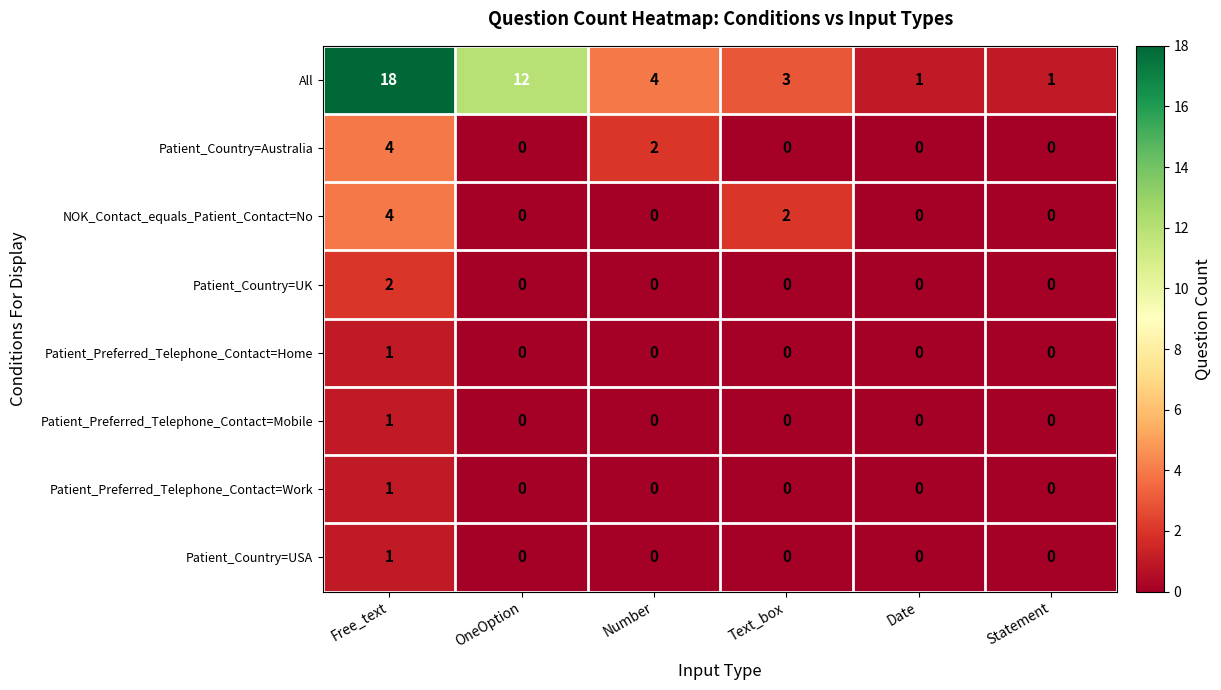

At which category is the sum across all series the highest?

Free_text